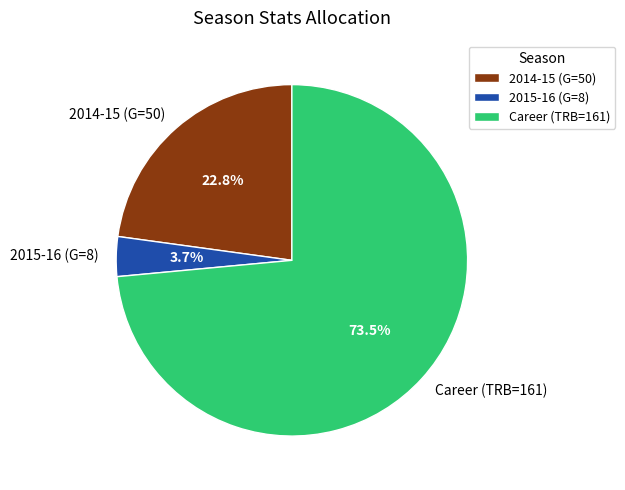

True or false: 2014-15 (G=50) accounts for 23% of the total.

True